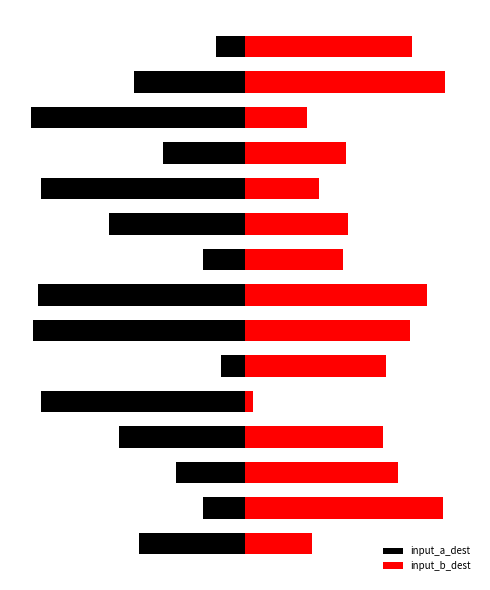

Which series has the largest range (max minus min)?

input_b_dest